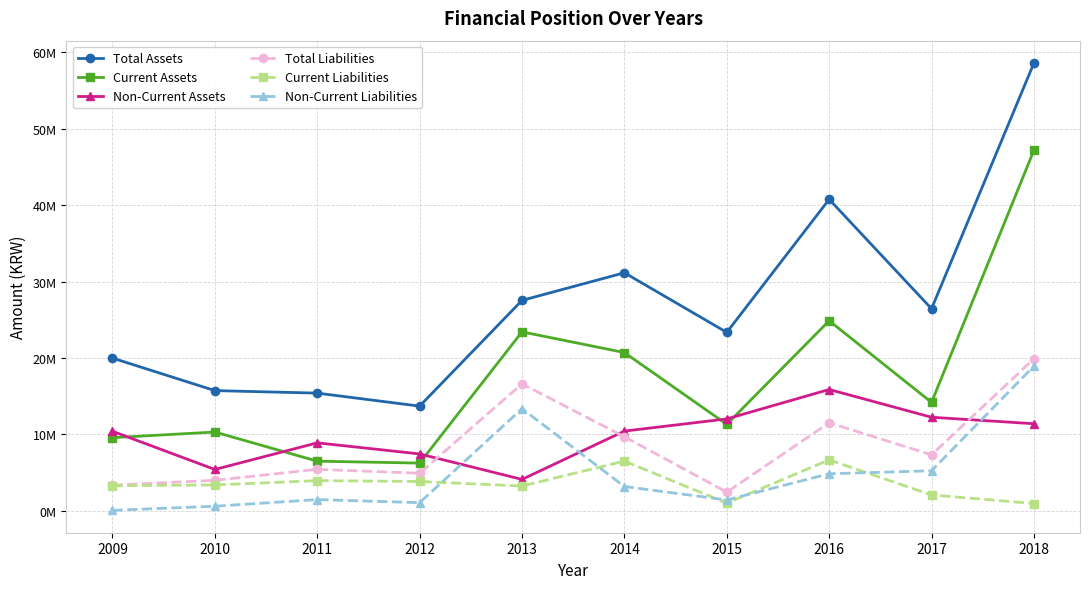

At how many categories does at least one series exceed 50307957?

1